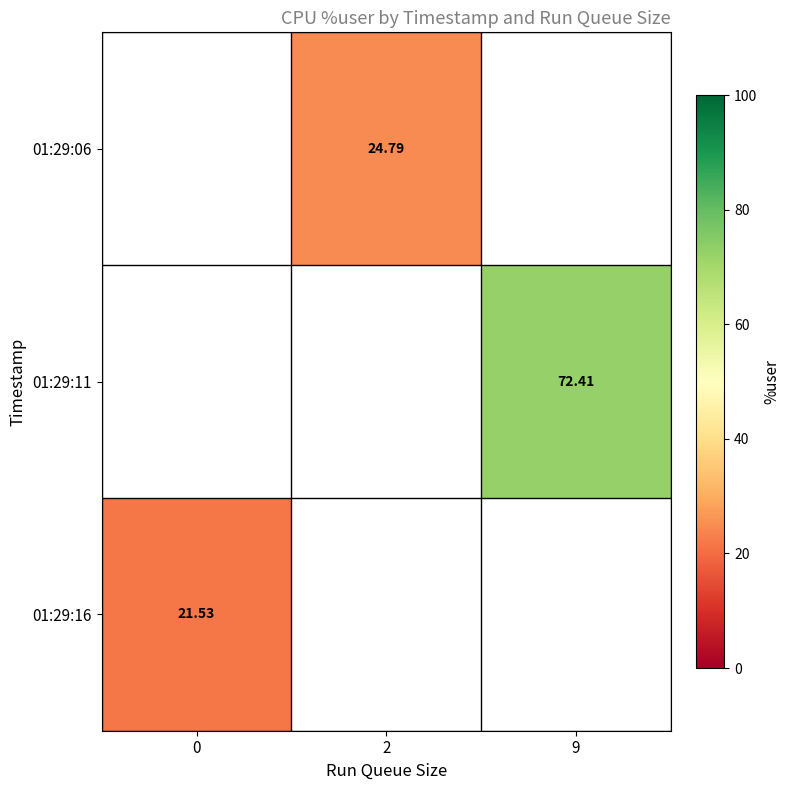

Count the number of categories in the chart.

3